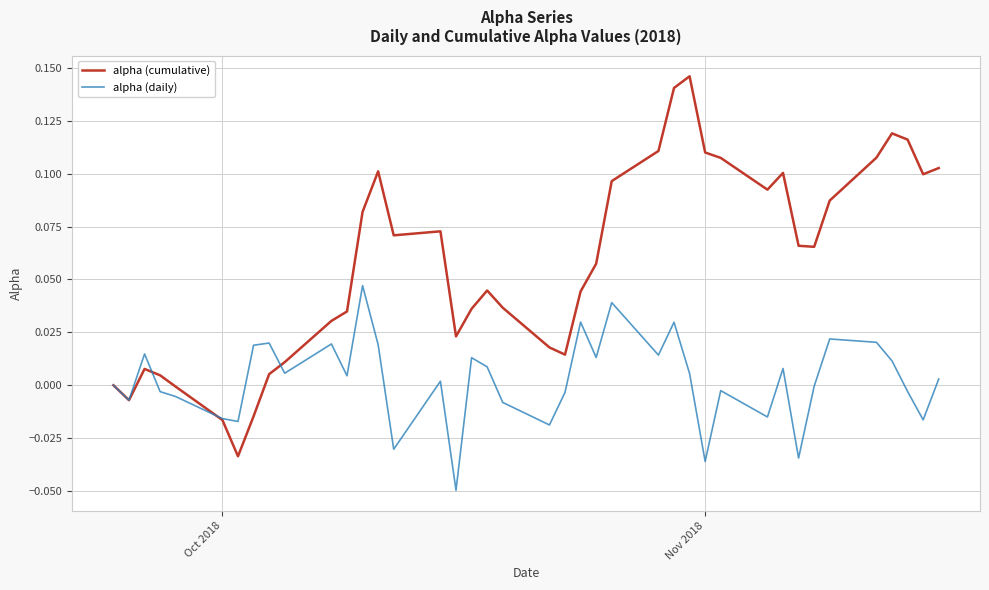

List the series in order of their overall mean, highest first.

alpha (cumulative), alpha (daily)